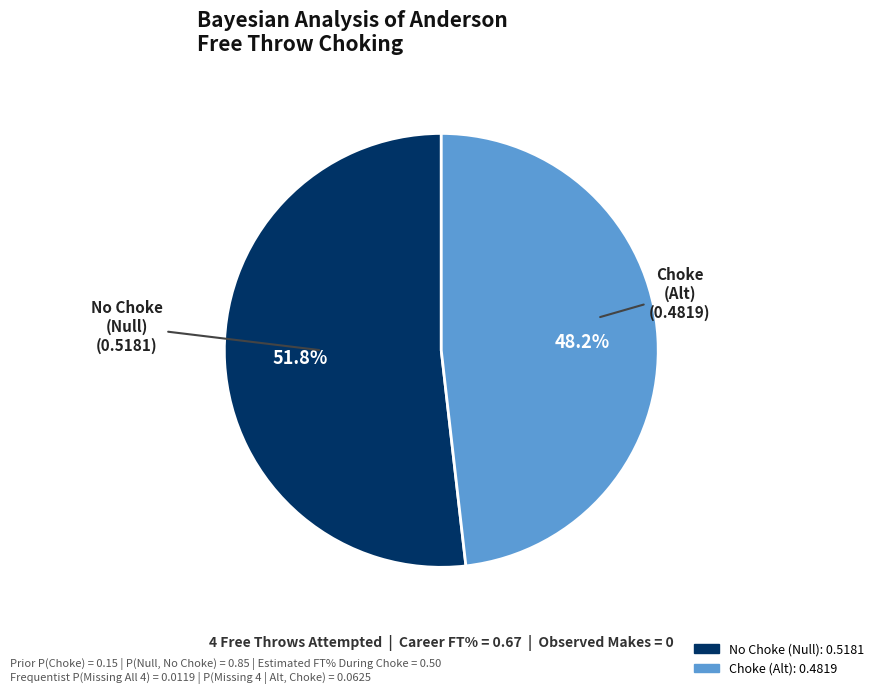

Between Choke (Alt) and No Choke (Null), which is larger?

No Choke (Null)